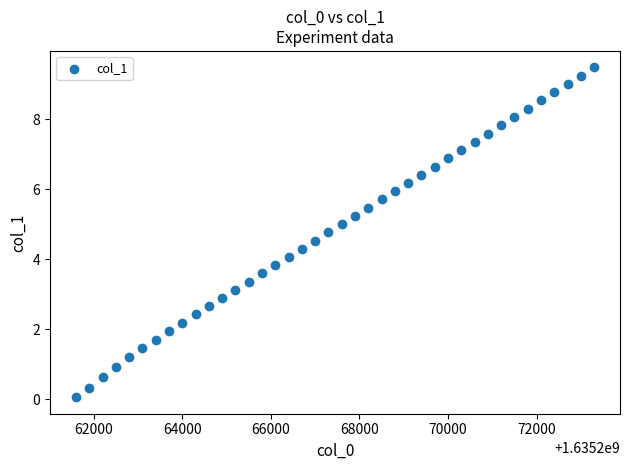

What is the range of X values (max minus min)?

11700.0